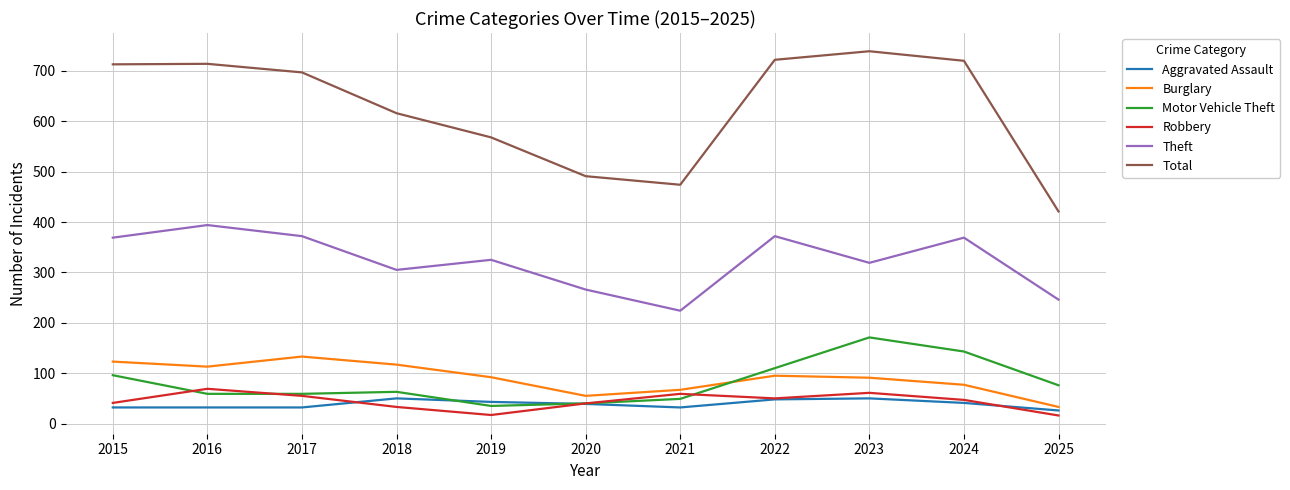

True or false: Theft and Burglary intersect in this chart.

False